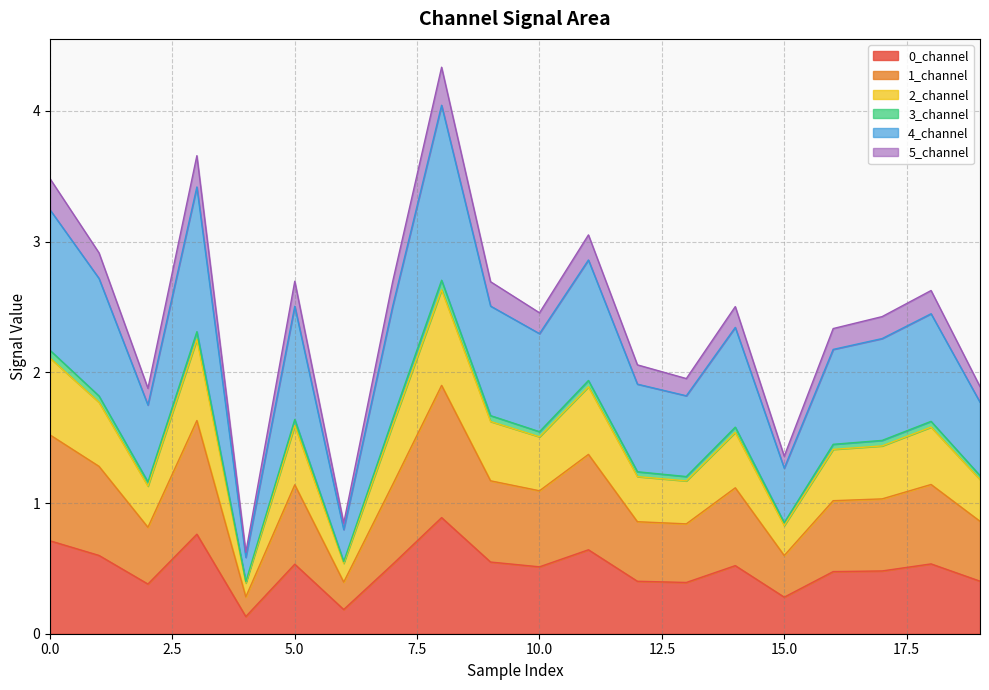

True or false: 5_channel and 0_channel intersect in this chart.

False